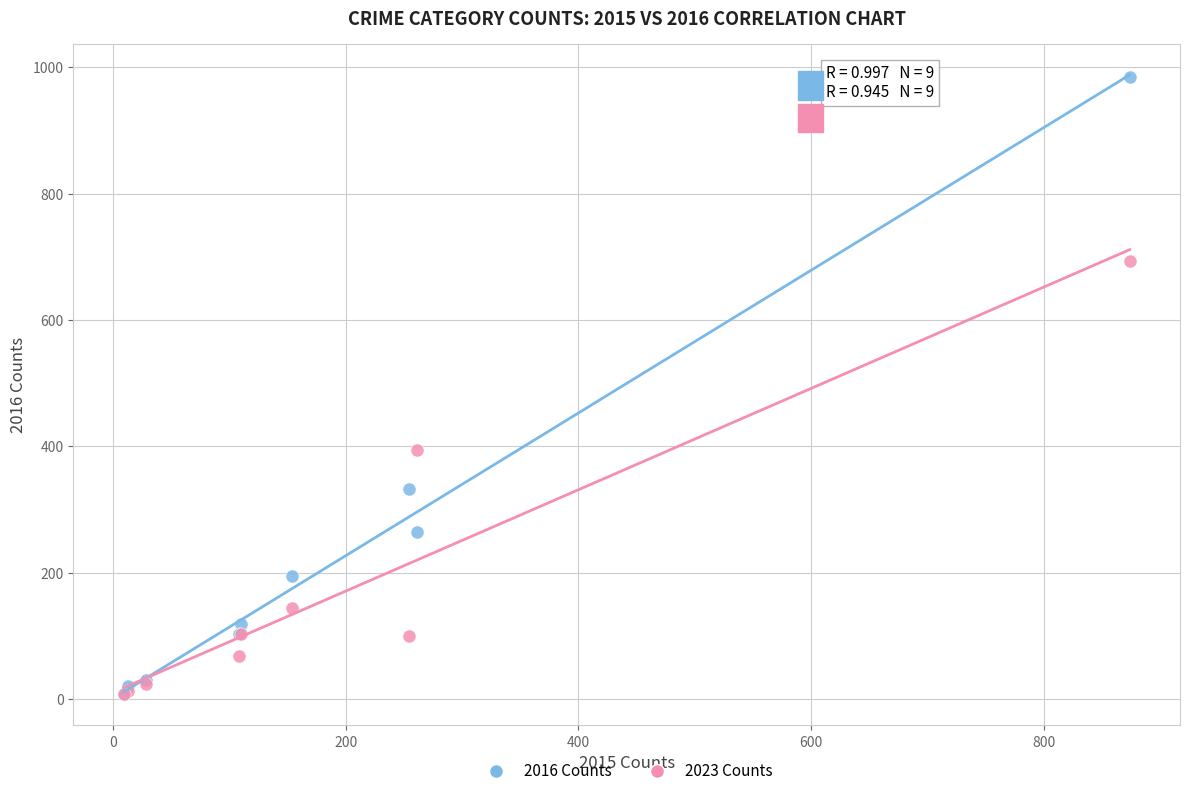

Which series contains the highest Y value?

2016 Counts